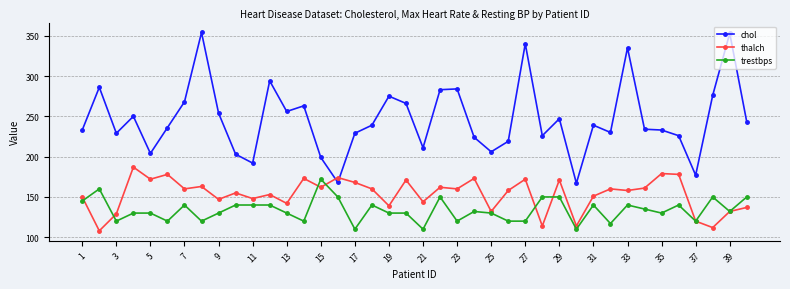

What is the value of the chol point at the 6th from the left?

236